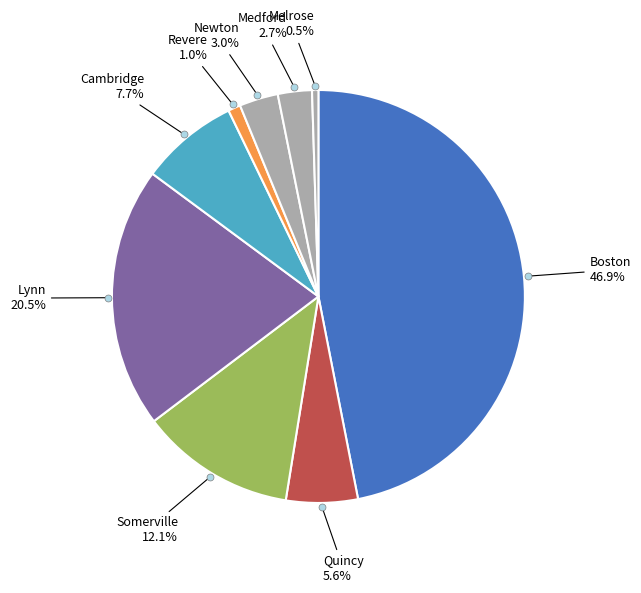

Count the number of slices in the pie.

9